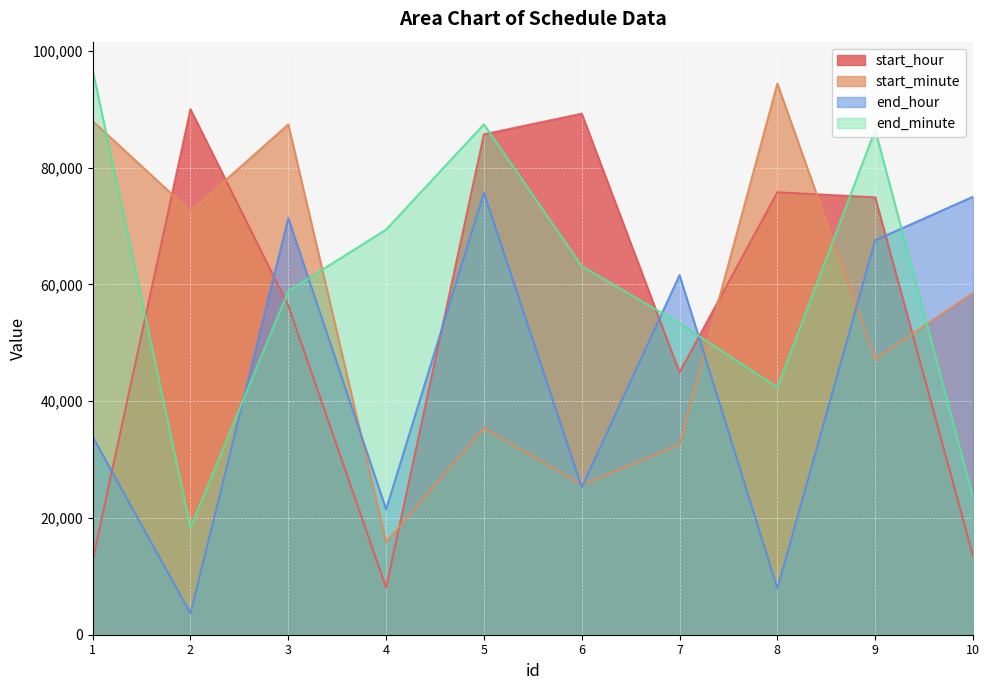

True or false: end_hour has a value of 71336 at 3.

True